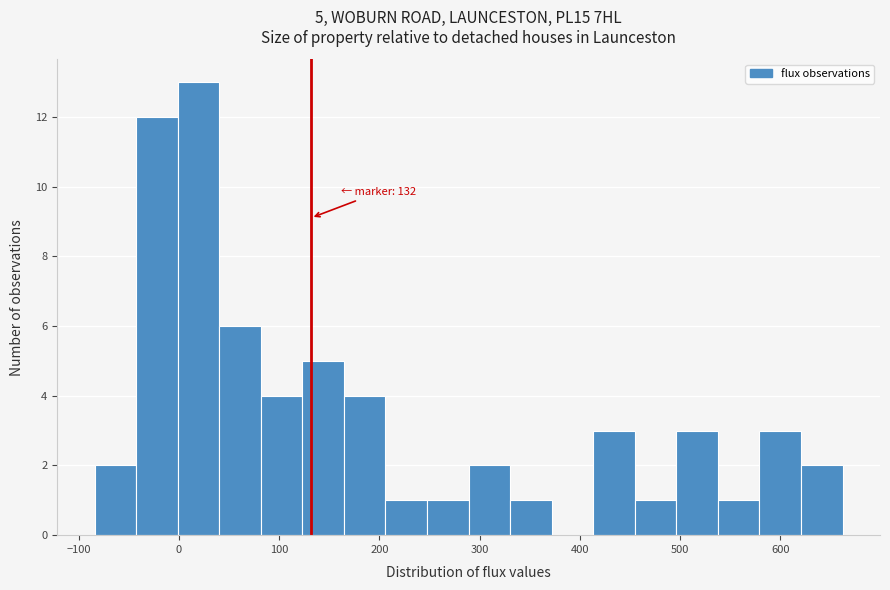

Which range on the x-axis has the tallest bar?

0 to 40